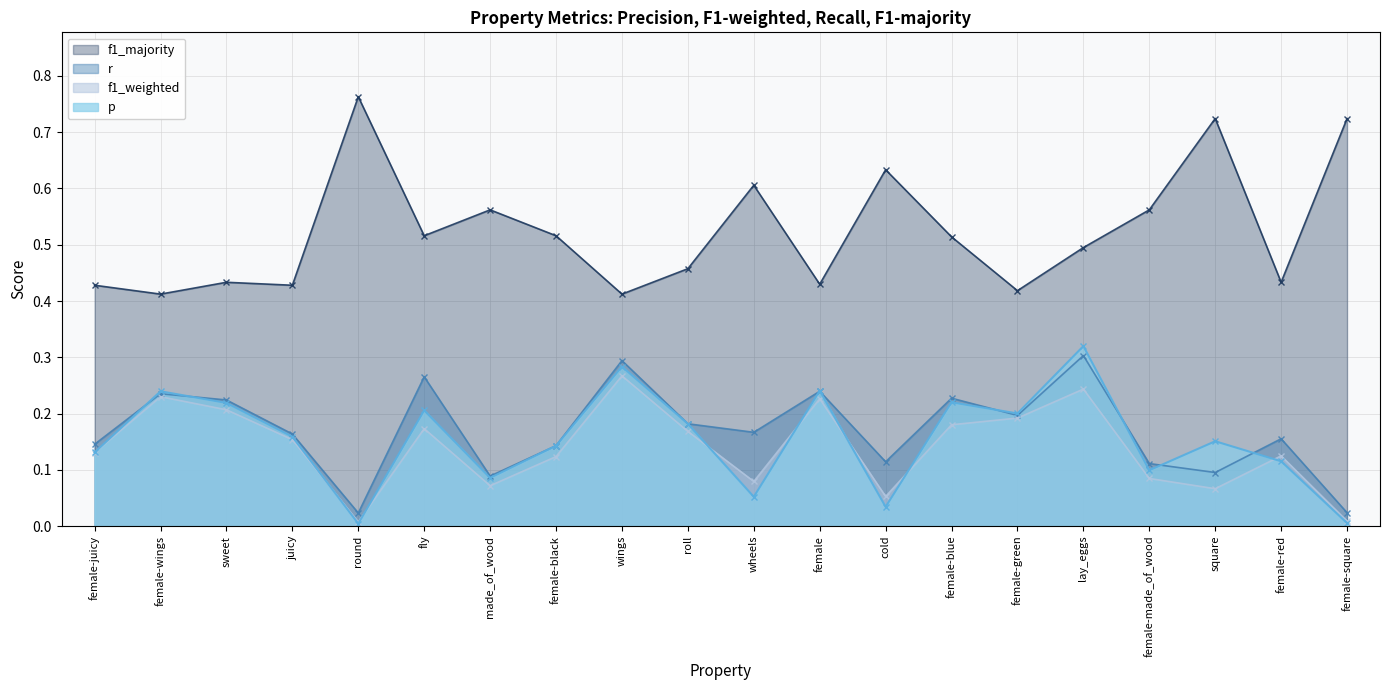

What is the label of the 17th point from the right?

juicy